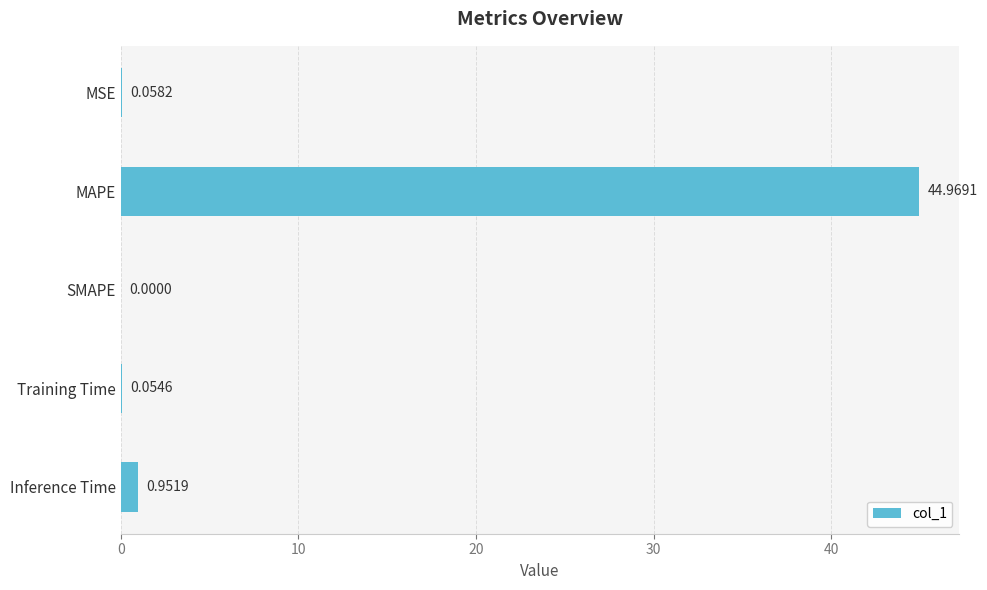

How many data points does each series have?

5